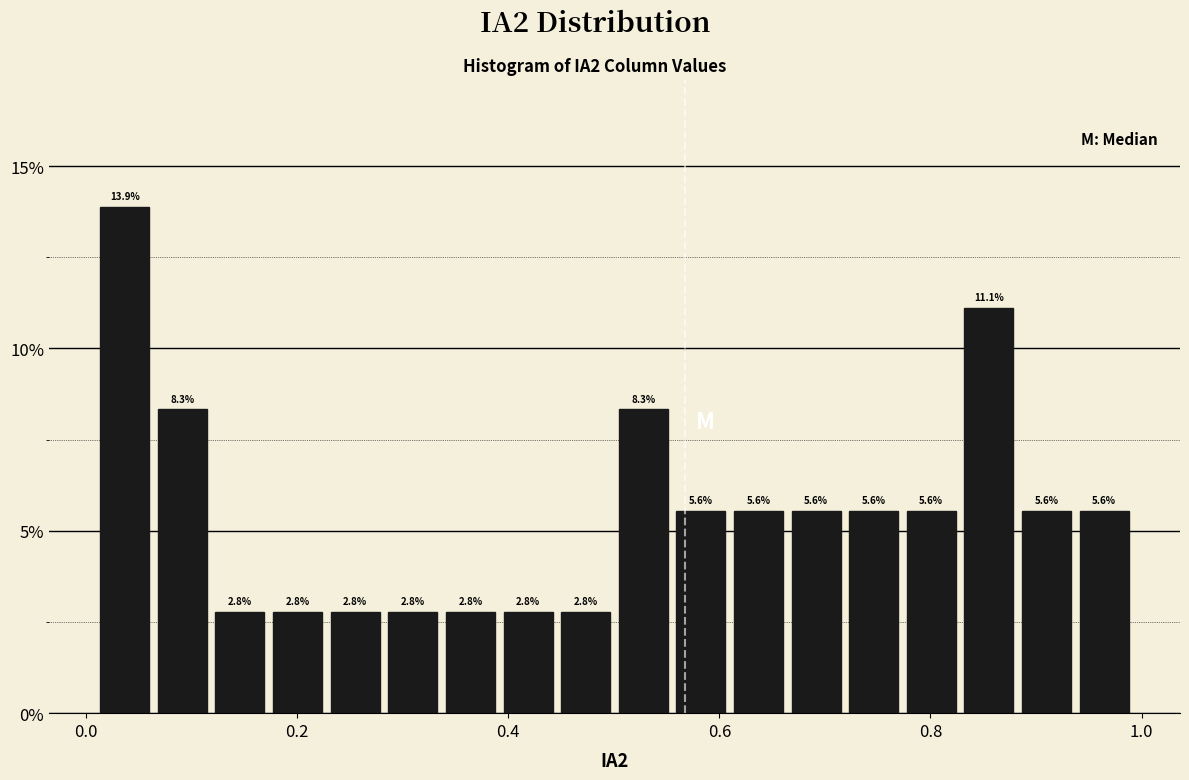

Read against the x-axis, roughly where is the centre of the tallest bar?

0.04